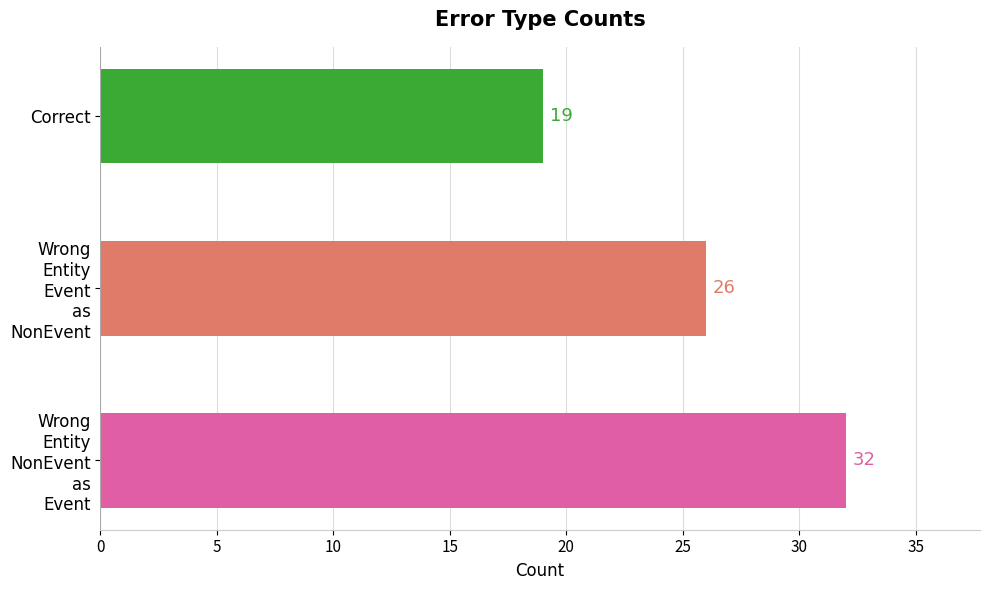

How many values are between 19 and 32?

3